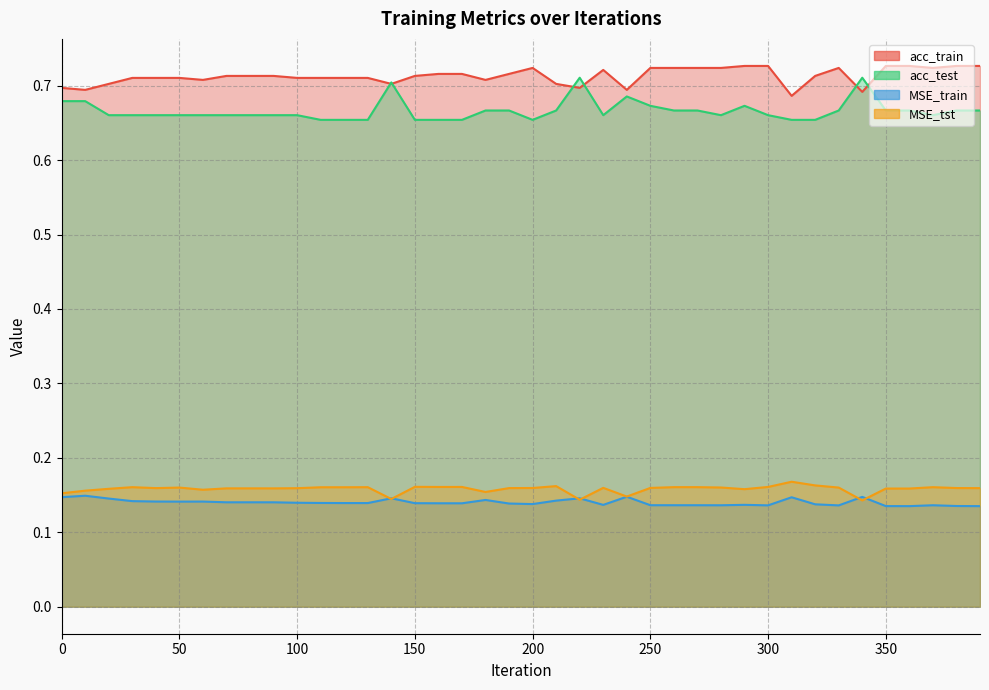

What is the spread (max minus min) of values at 190?

0.6